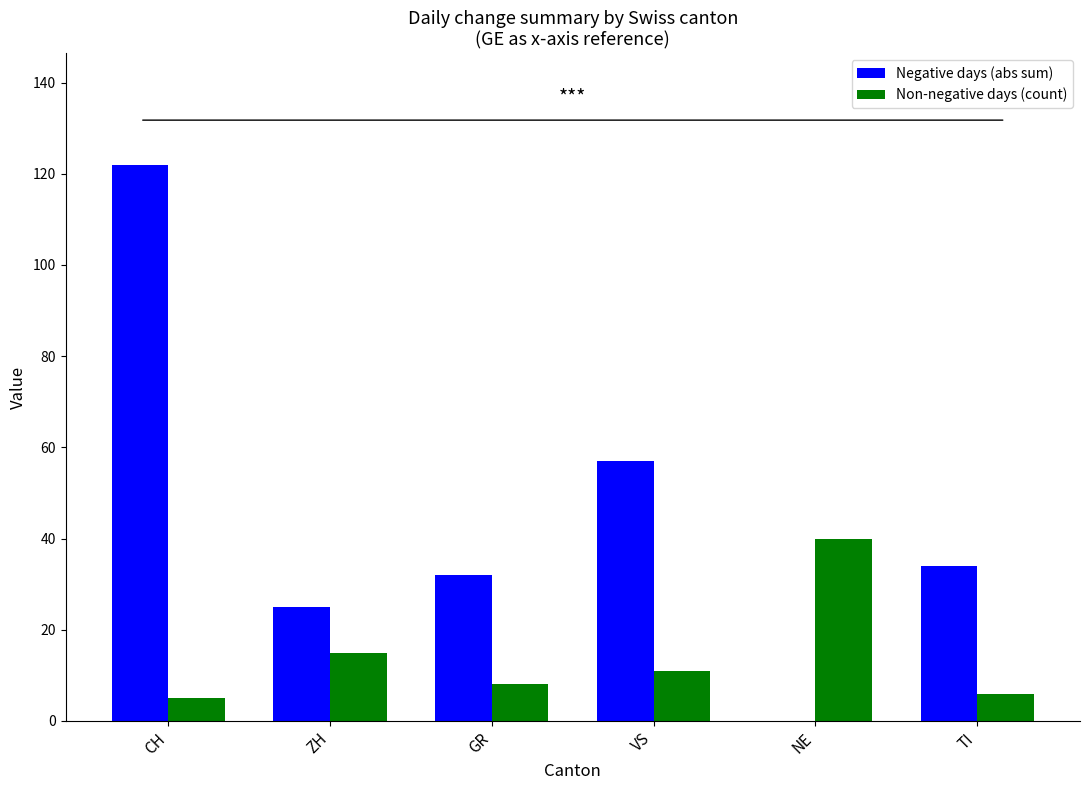

At which category is the sum across all series the highest?

CH